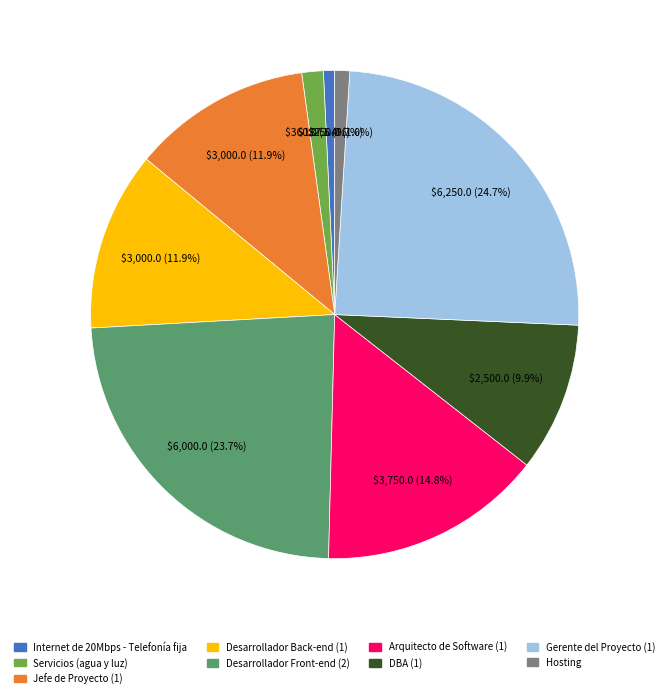

Does any single category account for the majority?

No